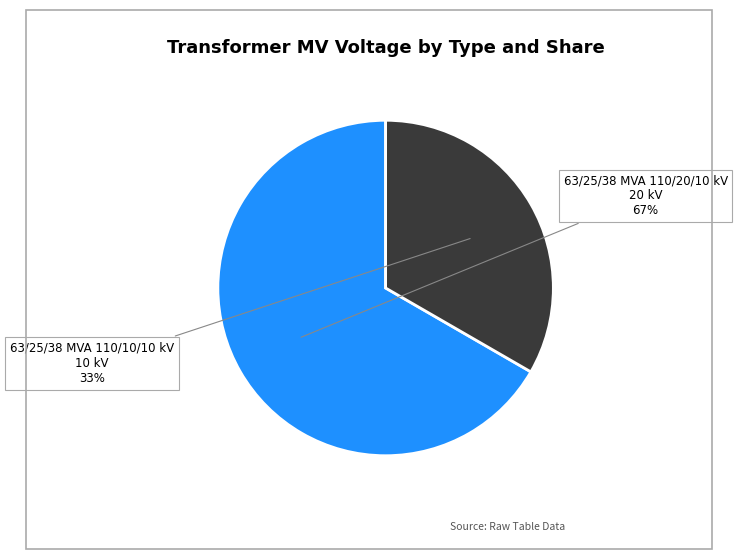

Is it true that 63/25/38 MVA 110/20/10 kV is 67% of the pie?

True